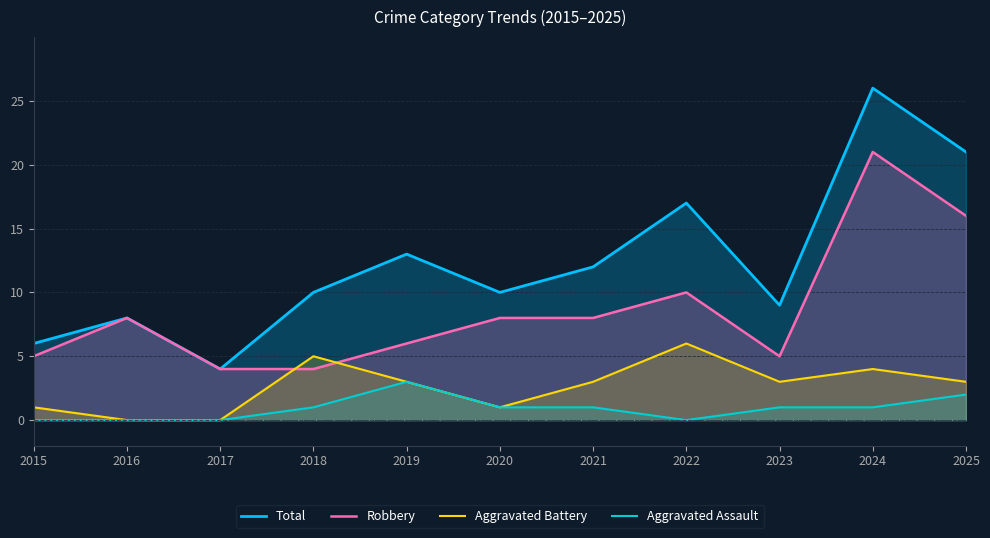

Does the chart display data point markers on the line(s)?

No